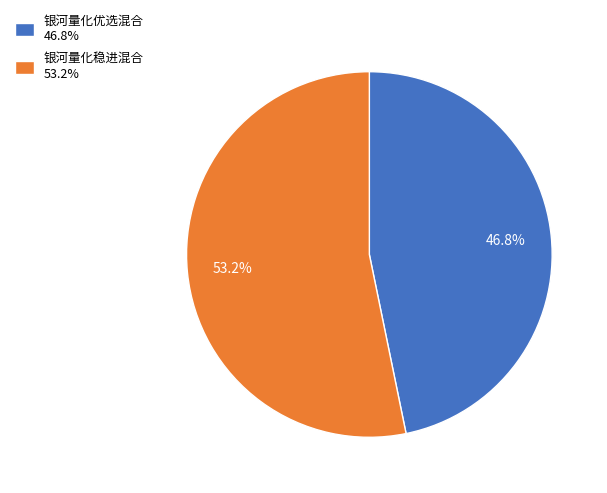

What percentage is NOT represented by 银河量化优选混合?

53.2%